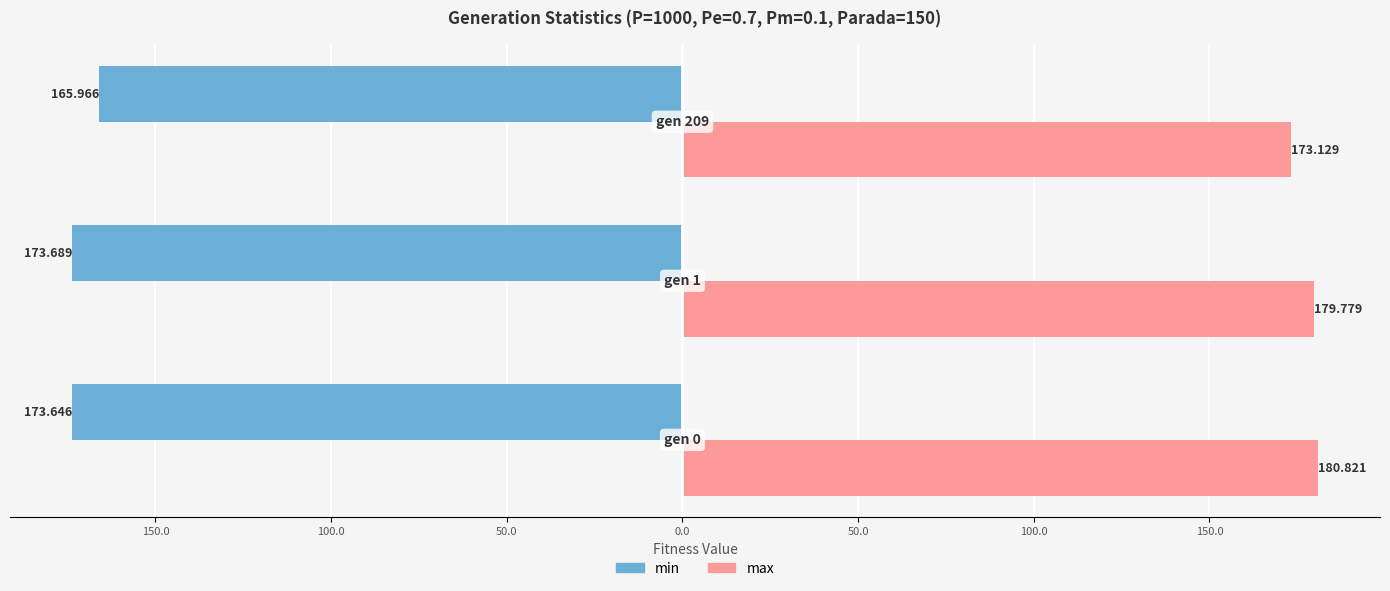

What is the sum of all min values?

-513.3